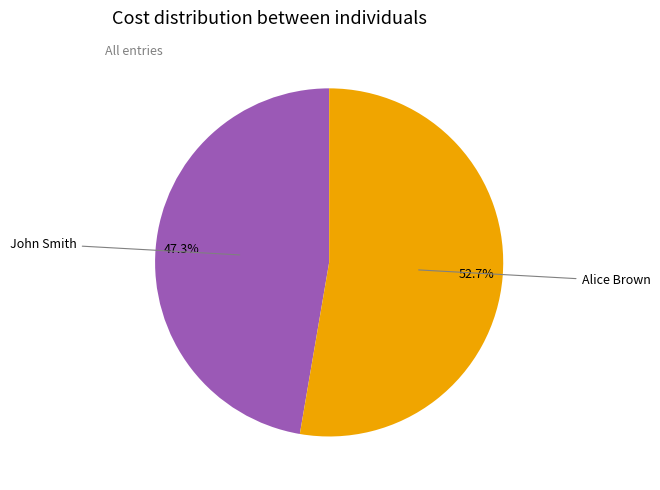

Does any single category account for the majority?

Yes